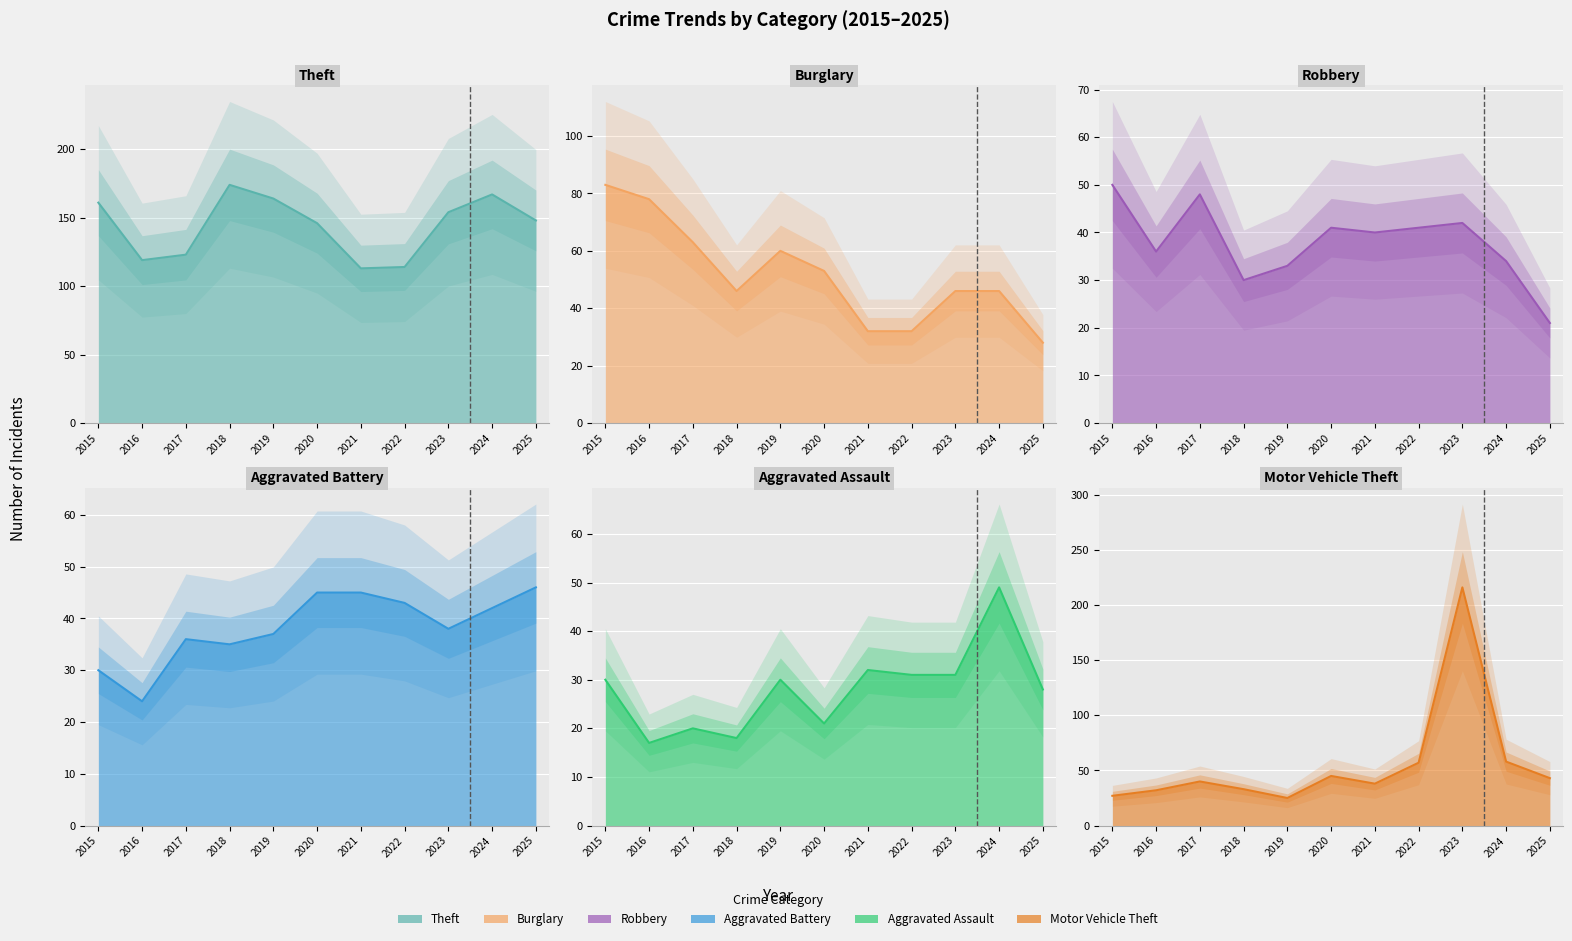

What is the spread (max minus min) of values at 2023?

185